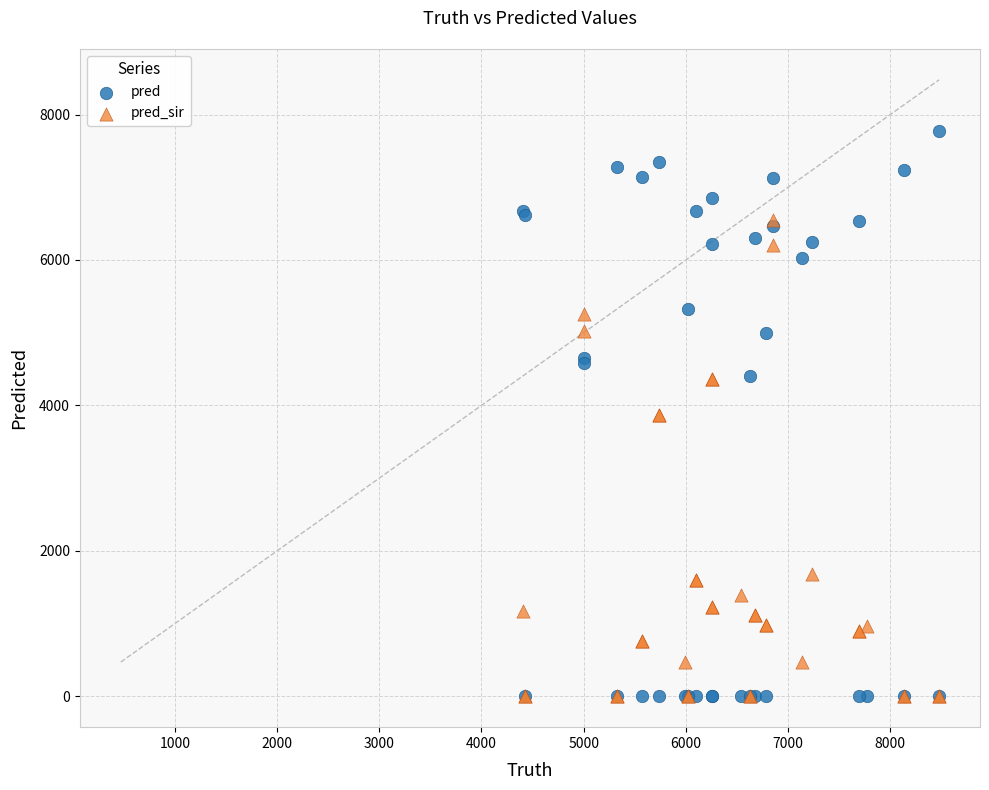

What are all the series names shown in the legend?

pred, pred_sir